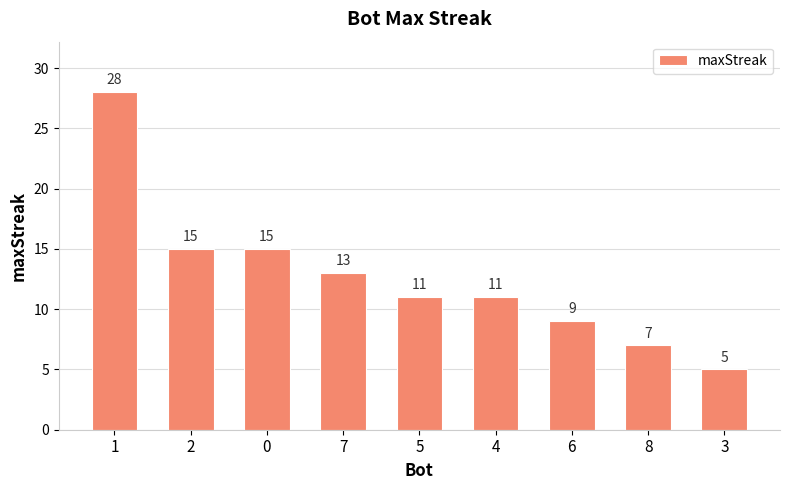

What value does the data have at 7?

13